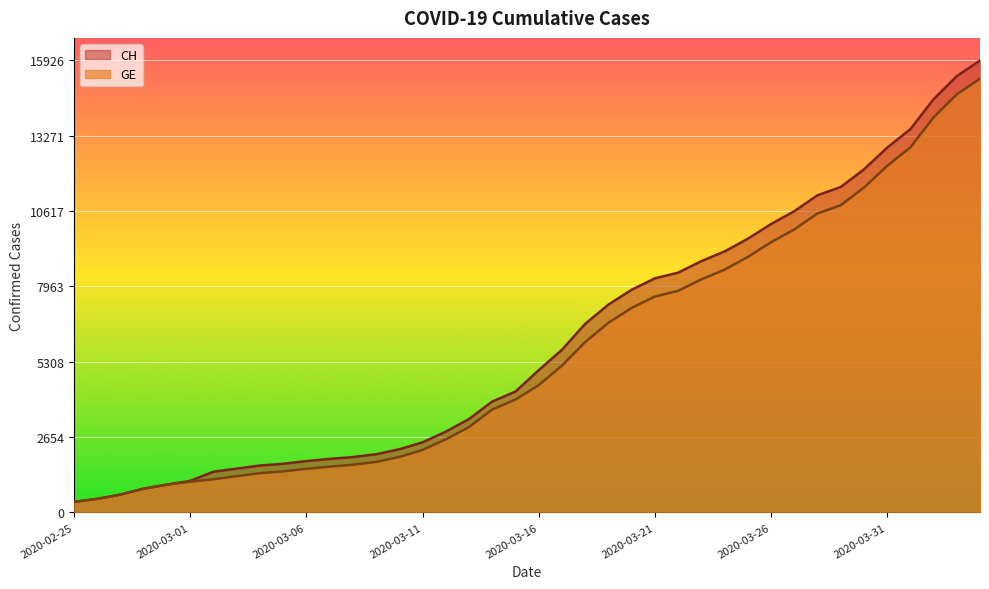

Is the value of CH at 2020-03-23 greater than the value of GE at 2020-02-29?

Yes